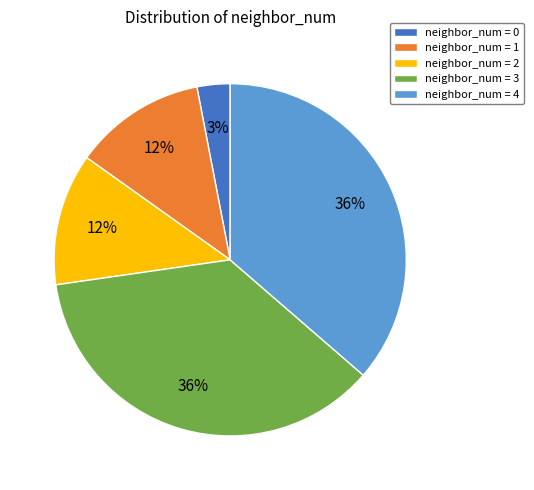

To the nearest percent, what is the average slice percentage?

20%